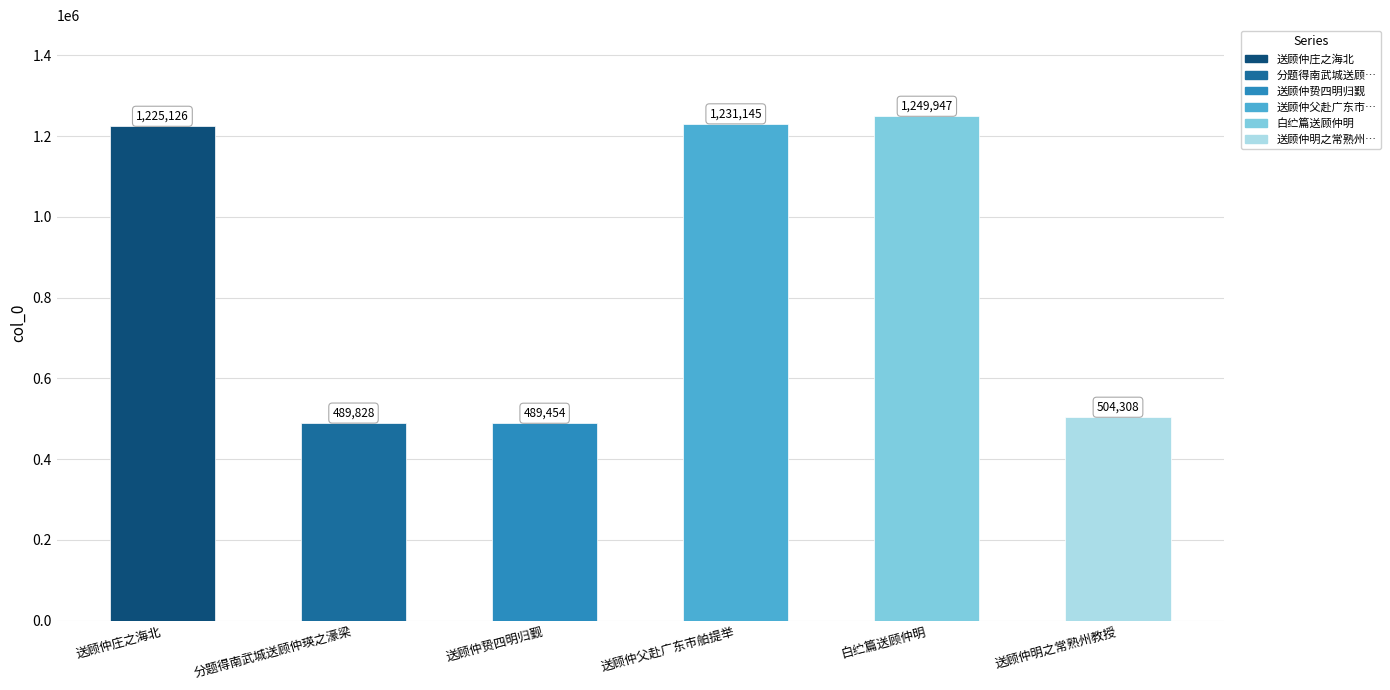

Reading left to right, what are all the values shown in this chart?

送顾仲庄之海北=1225126	分题得南武城送顾仲瑛之濠梁=489828	送顾仲贽四明归觐=489454	送顾仲父赴广东市舶提举=1231145	白纻篇送顾仲明=1249947	送顾仲明之常熟州教授=504308